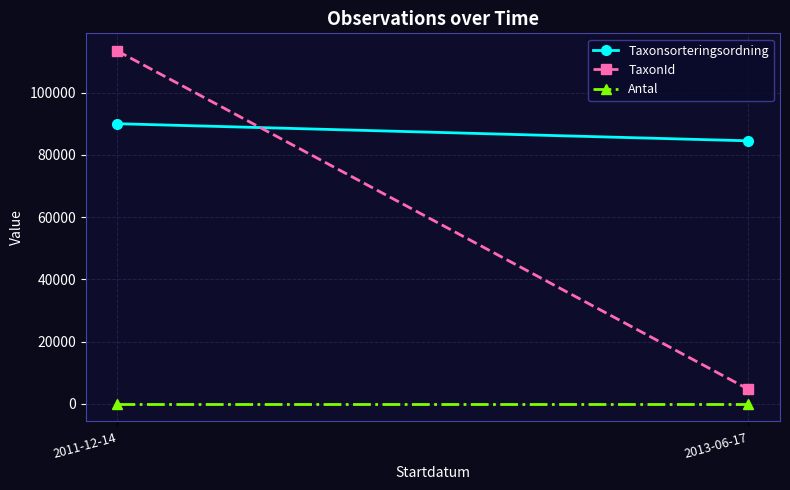

Which series has the largest range (max minus min)?

TaxonId